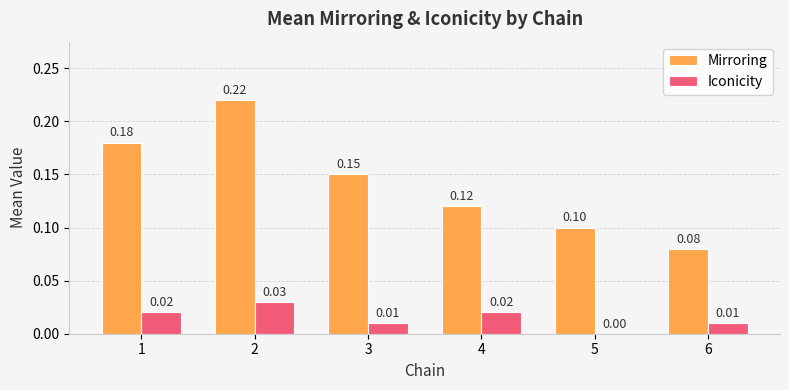

Which category has the highest value in the Mirroring series?

2